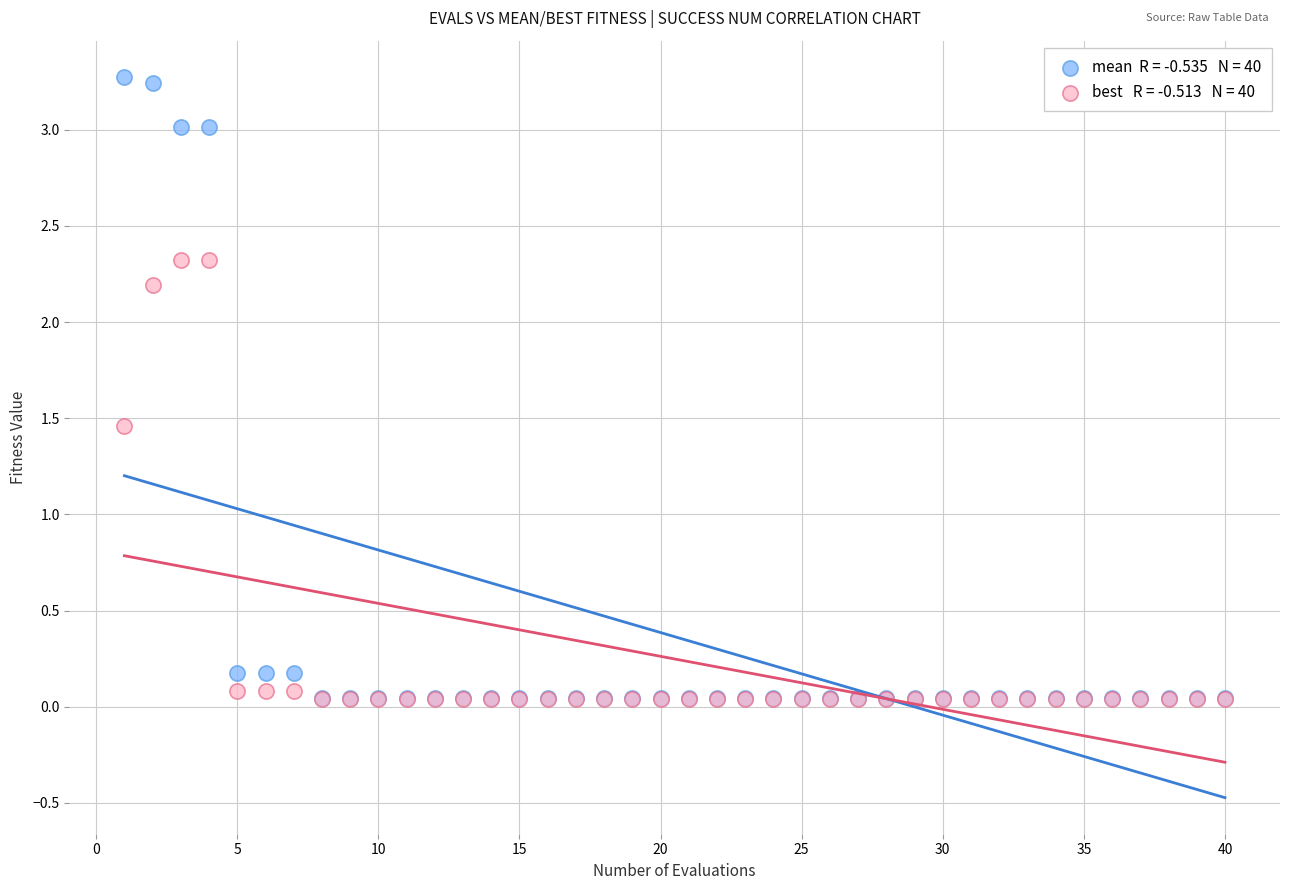

Across all series, what Y value is closest to 1?

1.5